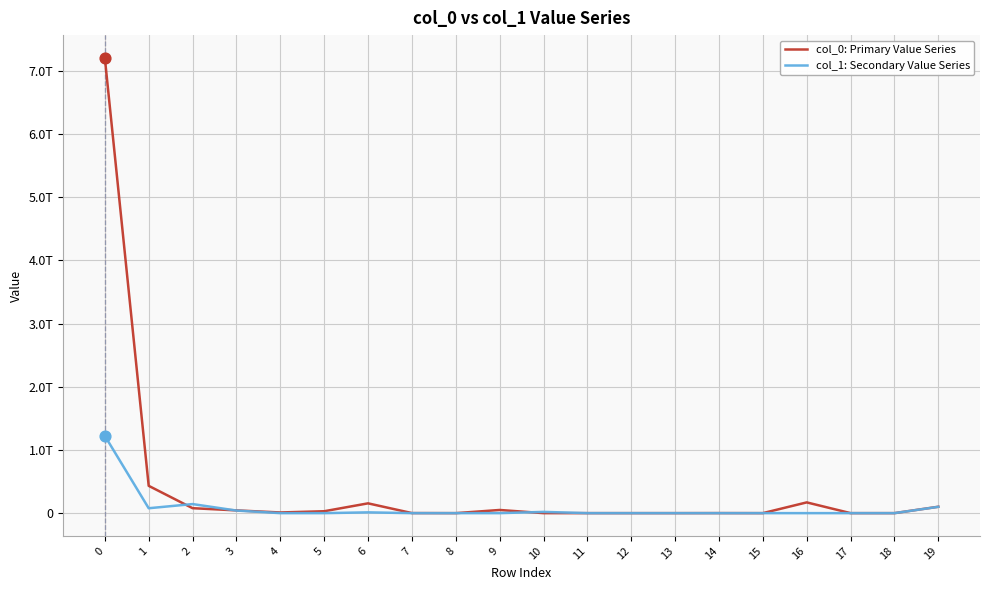

At how many categories does at least one series exceed 387012872784?

2